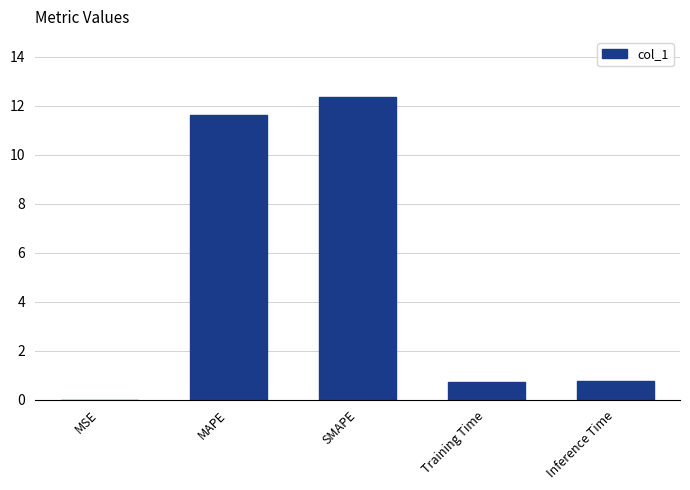

Read the value at Inference Time.

0.8